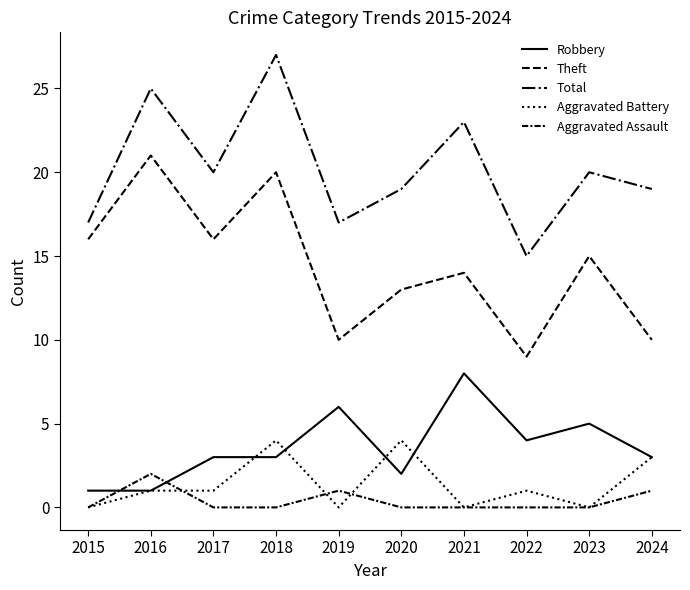

How many lines are shown in the chart?

5